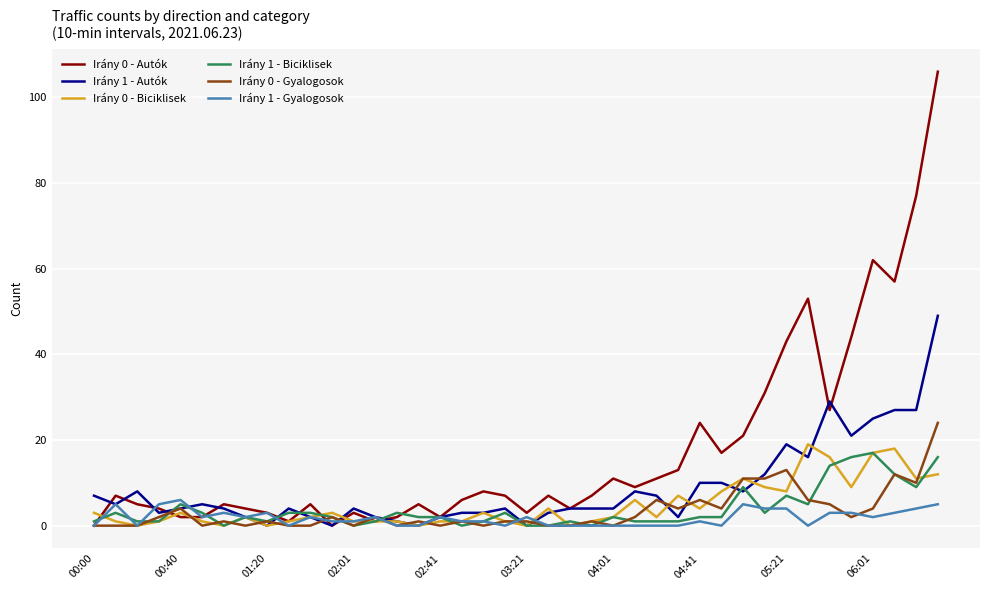

Reading left to right, extract all data points from this chart.

Irány 0 - Autók: 0	7	5	4	2	2	5	4	3	1	5	0	3	1	2	5	2	6	8	7	3	7	4	7	11	9	11	13	24	17	21	31	43	53	27	44	62	57	77	106
Irány 1 - Autók: 7	5	8	3	4	5	4	2	0	4	2	0	4	2	1	0	2	3	3	4	0	3	4	4	4	8	7	2	10	10	8	12	19	16	29	21	25	27	27	49
Irány 0 - Biciklisek: 3	1	0	1	3	1	0	2	0	1	2	3	1	1	1	0	1	1	3	1	0	4	0	1	2	6	2	7	4	8	11	9	8	19	16	9	17	18	11	12
Irány 1 - Biciklisek: 1	3	1	1	5	3	0	2	1	3	3	2	0	1	3	2	2	0	1	3	0	0	1	0	2	1	1	1	2	2	9	3	7	5	14	16	17	12	9	16
Irány 0 - Gyalogosok: 0	0	0	2	4	0	1	0	1	0	0	2	0	2	0	1	0	1	0	1	1	0	0	1	0	2	6	4	6	4	11	11	13	6	5	2	4	12	10	24
Irány 1 - Gyalogosok: 0	5	0	5	6	2	3	2	3	0	2	1	1	2	0	0	2	1	1	0	2	0	0	0	0	0	0	0	1	0	5	4	4	0	3	3	2	3	4	5